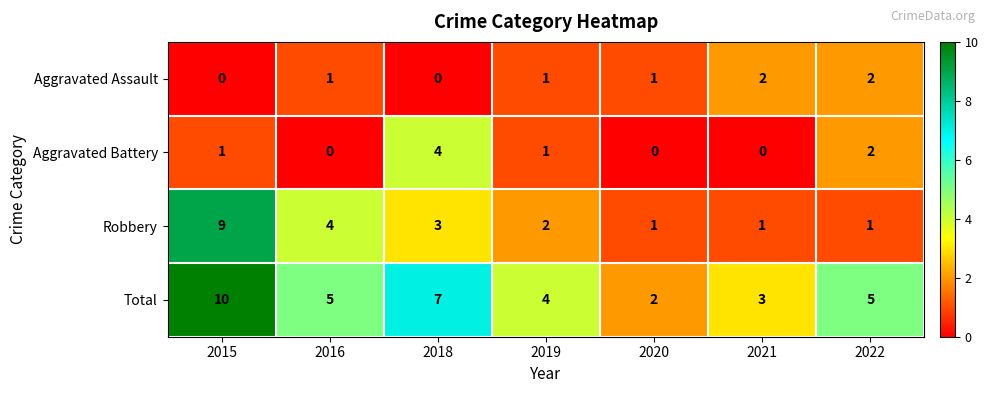

How many Aggravated Battery values are between 0 and 2?

6